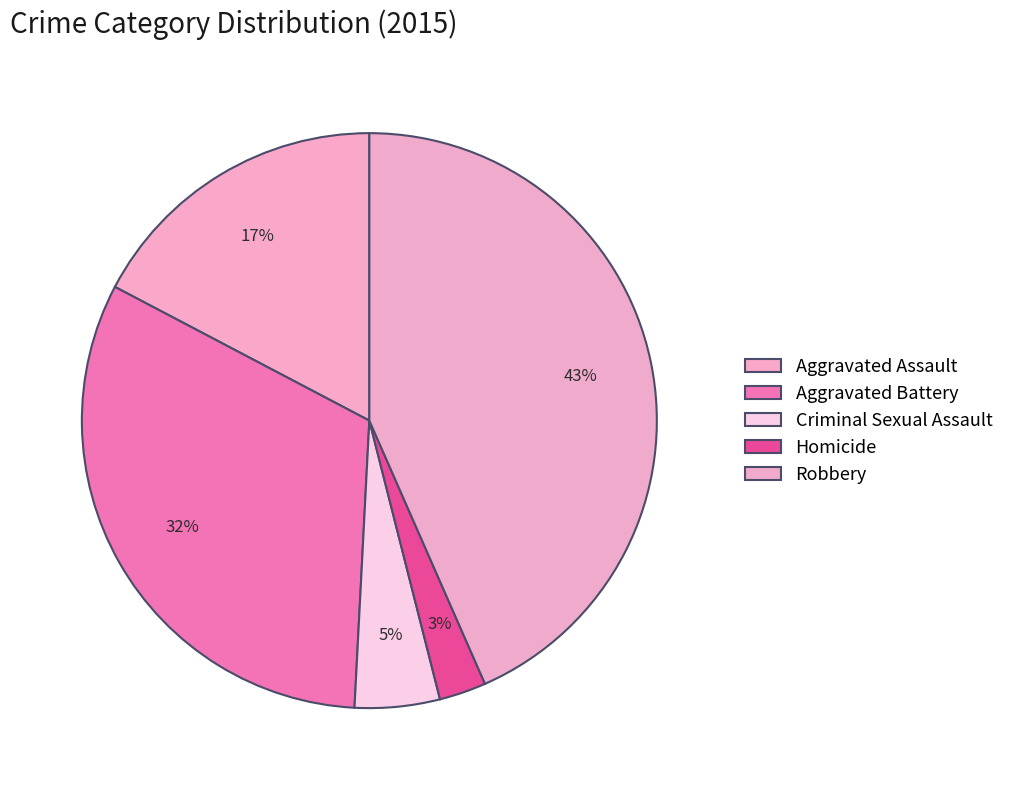

Which has a higher value, Aggravated Assault or Criminal Sexual Assault?

Aggravated Assault